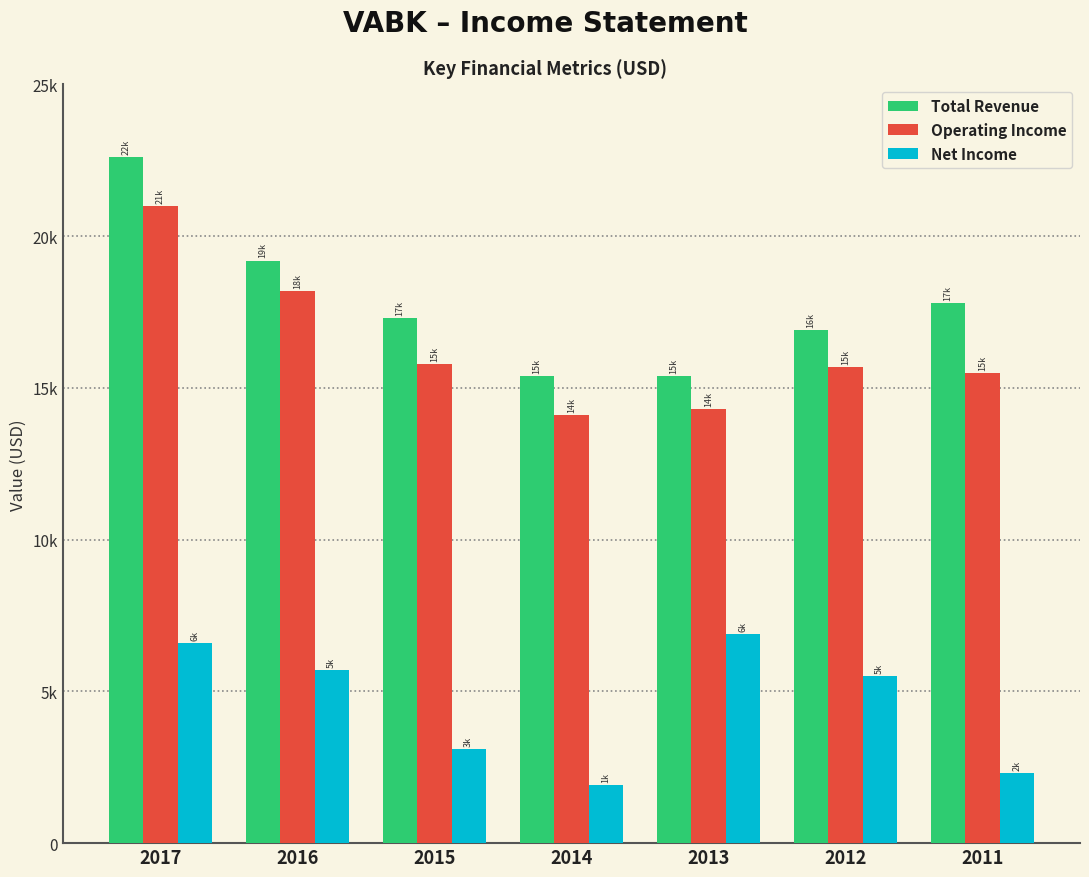

Are the bars grouped side by side (vs. stacked)?

Yes